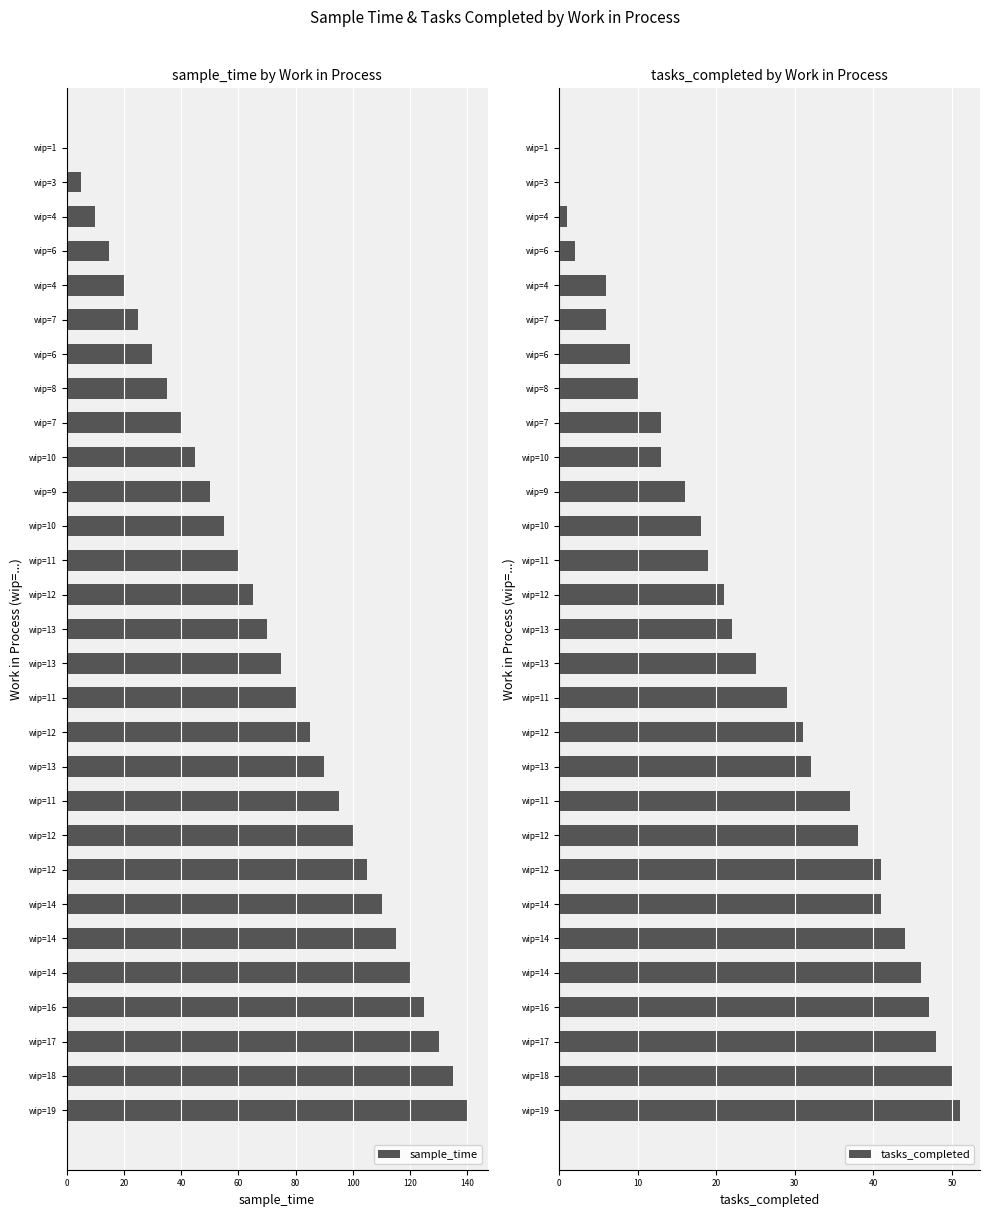

What are all the series names shown in the legend?

sample_time, tasks_completed